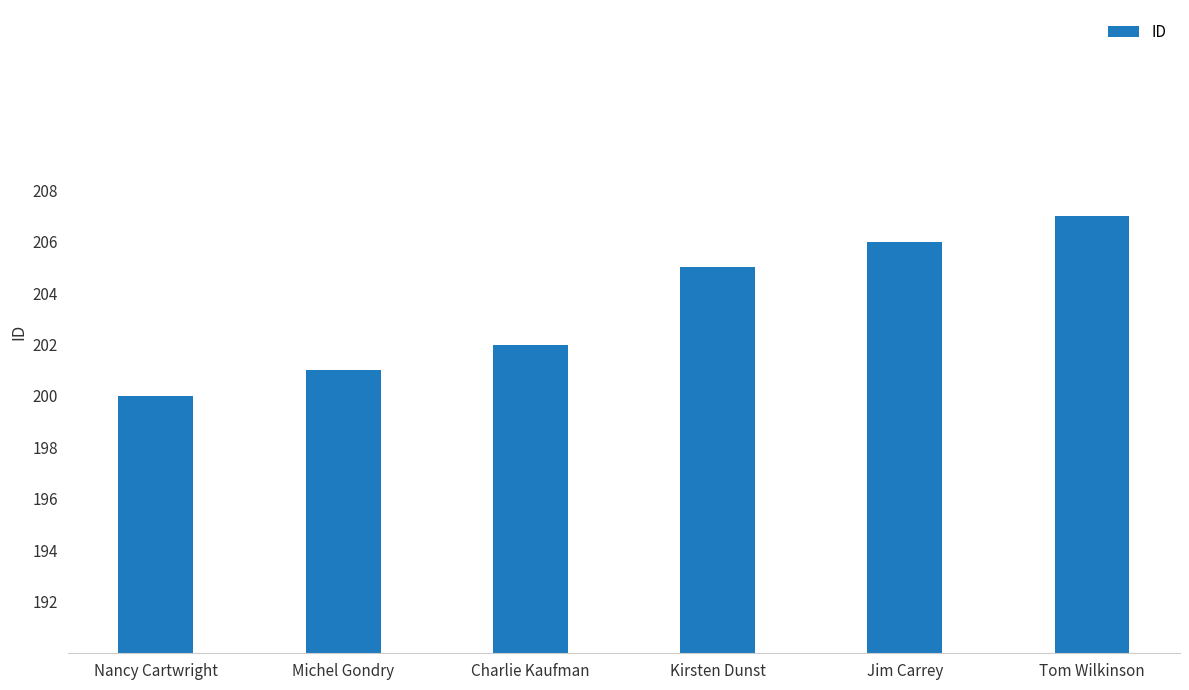

Reading right to left, transcribe all the data shown in this chart.

207	206	205	202	201	200